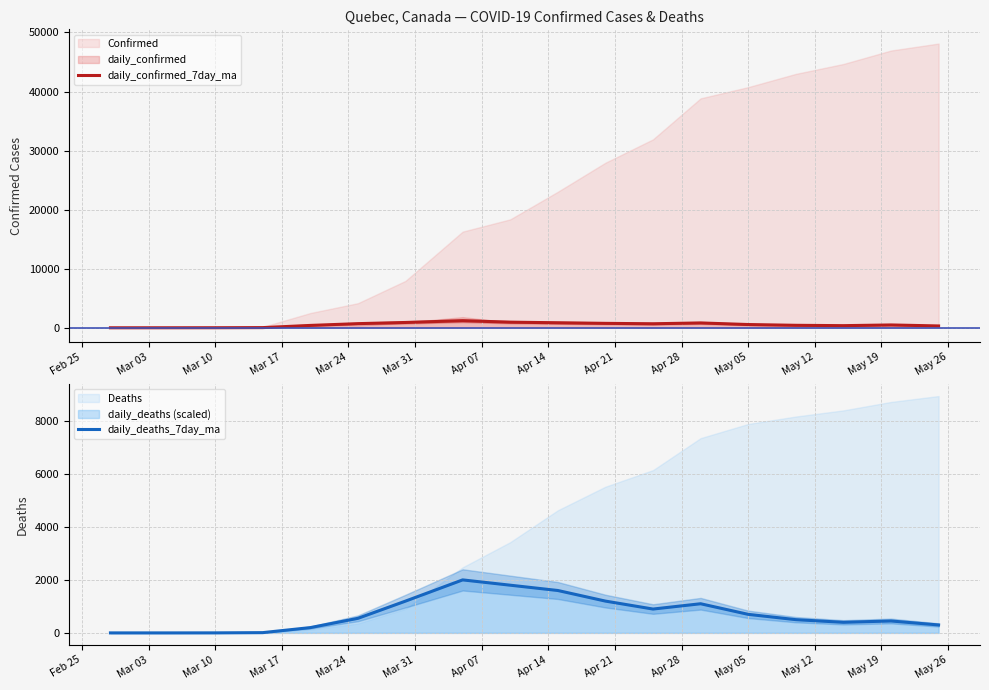

What is the maximum value for daily_confirmed_7day_ma?

1200.0